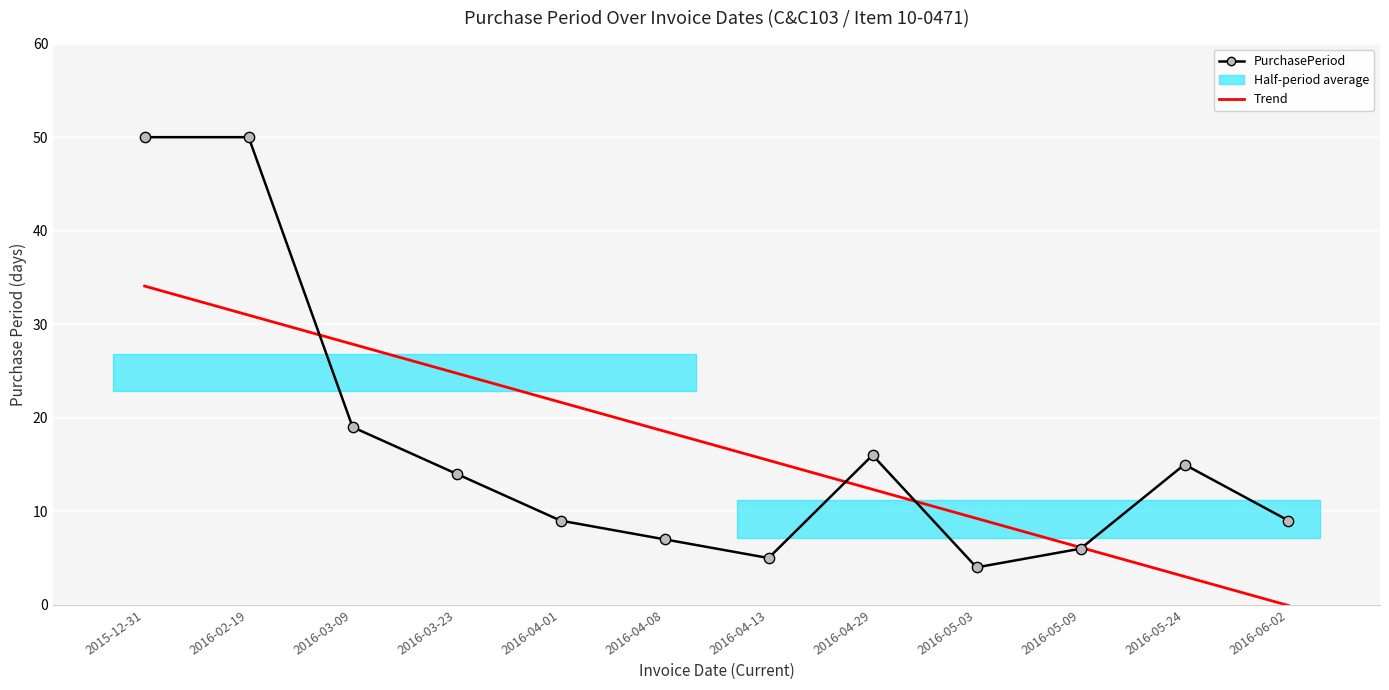

Which series has the widest spread of Y values?

PurchasePeriod